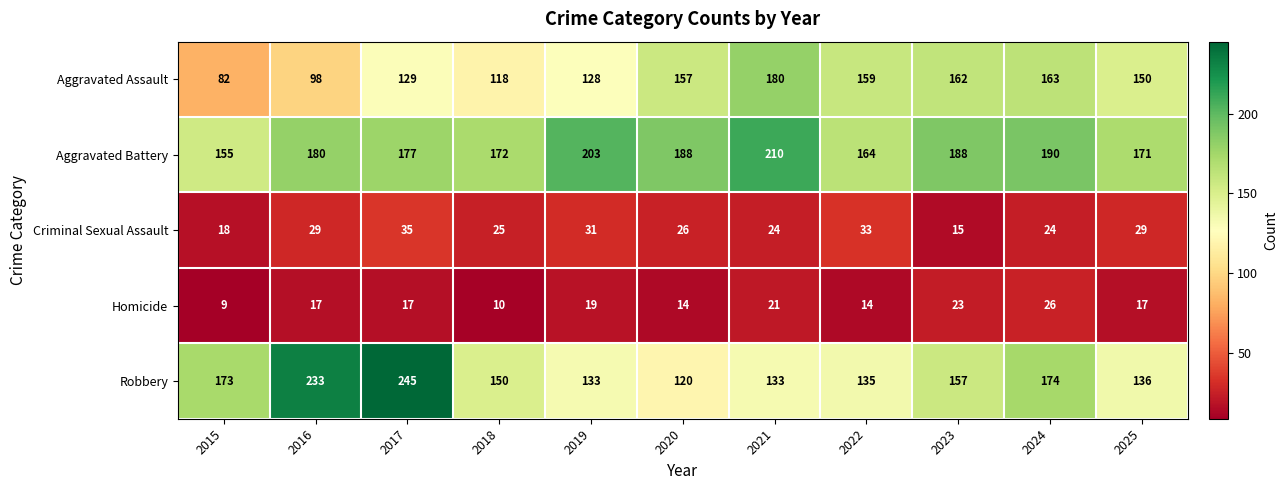

At which category is the sum across all series the highest?

2017